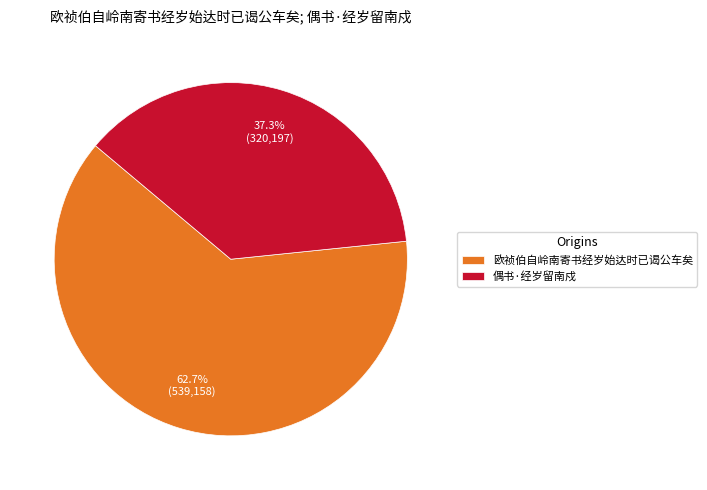

Is 偶书·经岁留南戍 the majority of the pie?

No